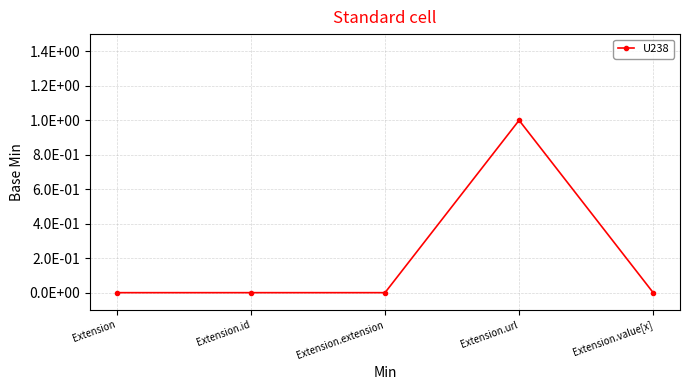

What is the label of the 5th point from the right?

Extension